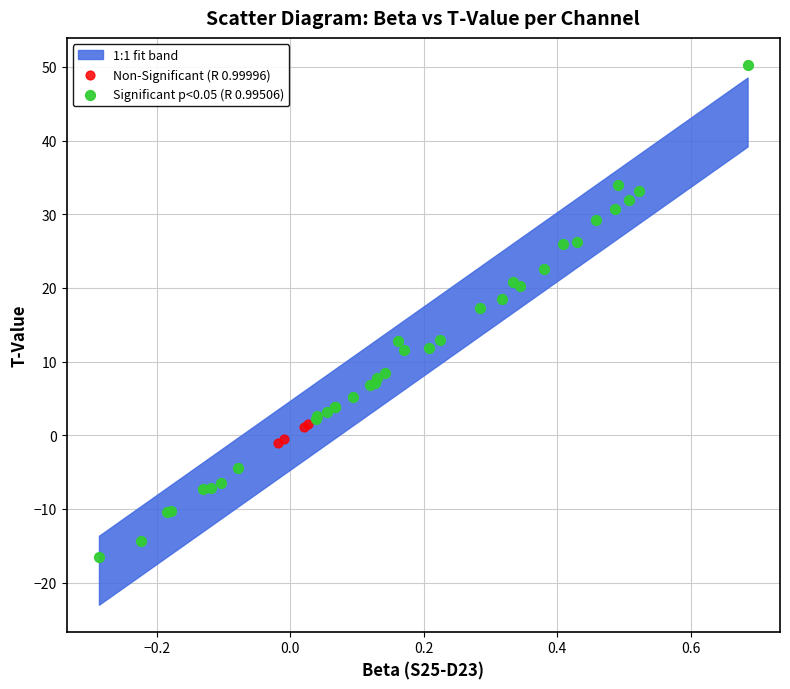

Which series has the widest spread of Y values?

Significant p<0.05 (R 0.99506)